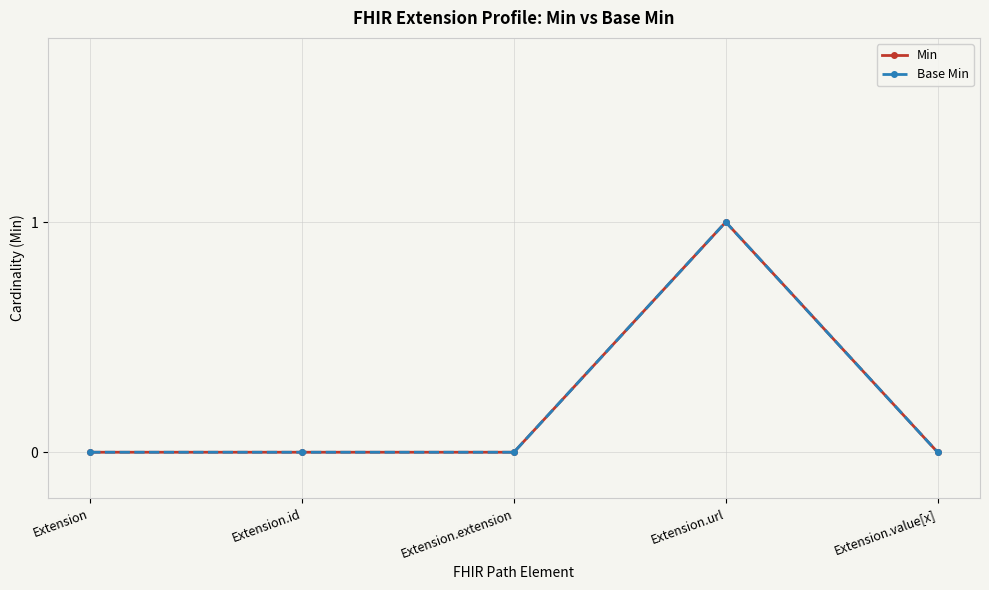

How many lines are shown in the chart?

2